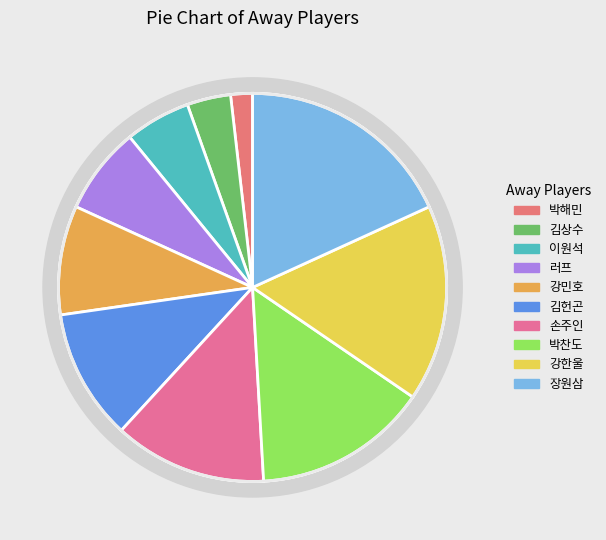

To the nearest percent, what is the difference between the largest and smallest slice percentages?

16%